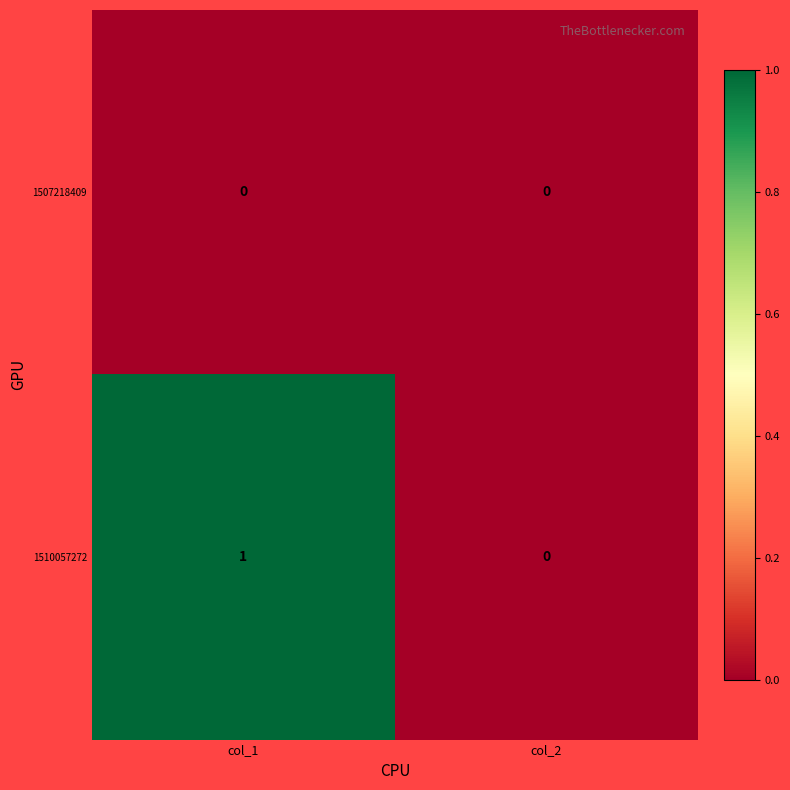

Reading left to right, list all the values displayed in this chart.

1507218409: col_1=0	col_2=0
1510057272: col_1=1	col_2=0